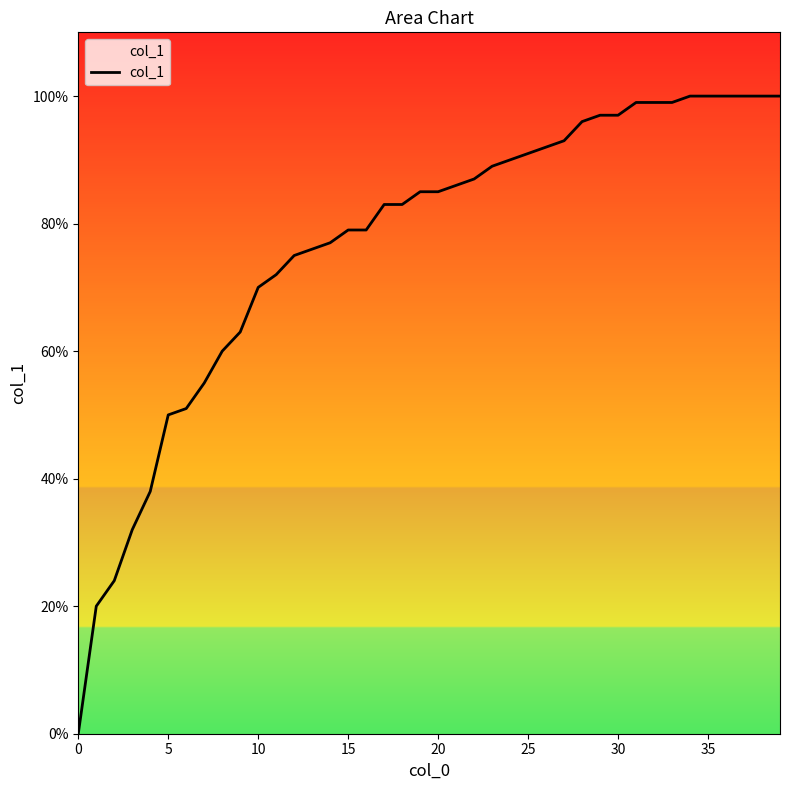

What is the average value?

0.8